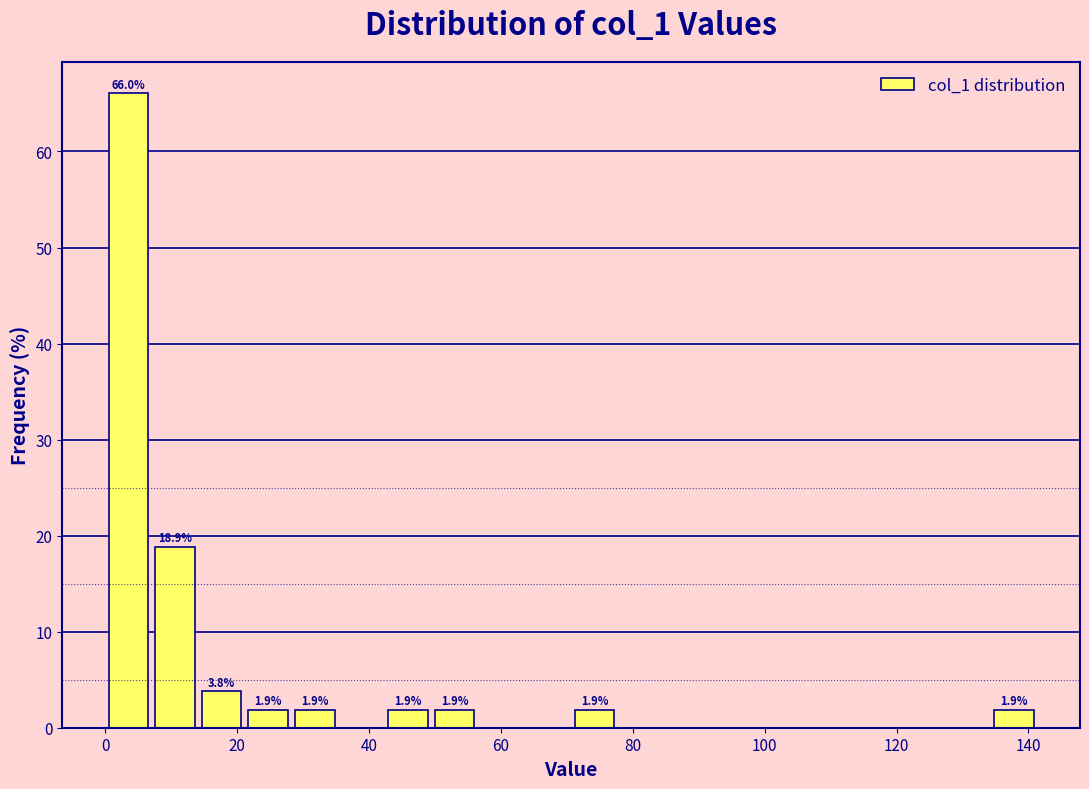

Read against the x-axis, roughly where is the centre of the tallest bar?

4